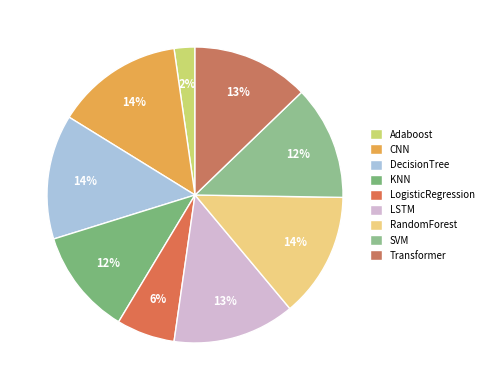

What percentage is NOT represented by DecisionTree?

86.4%